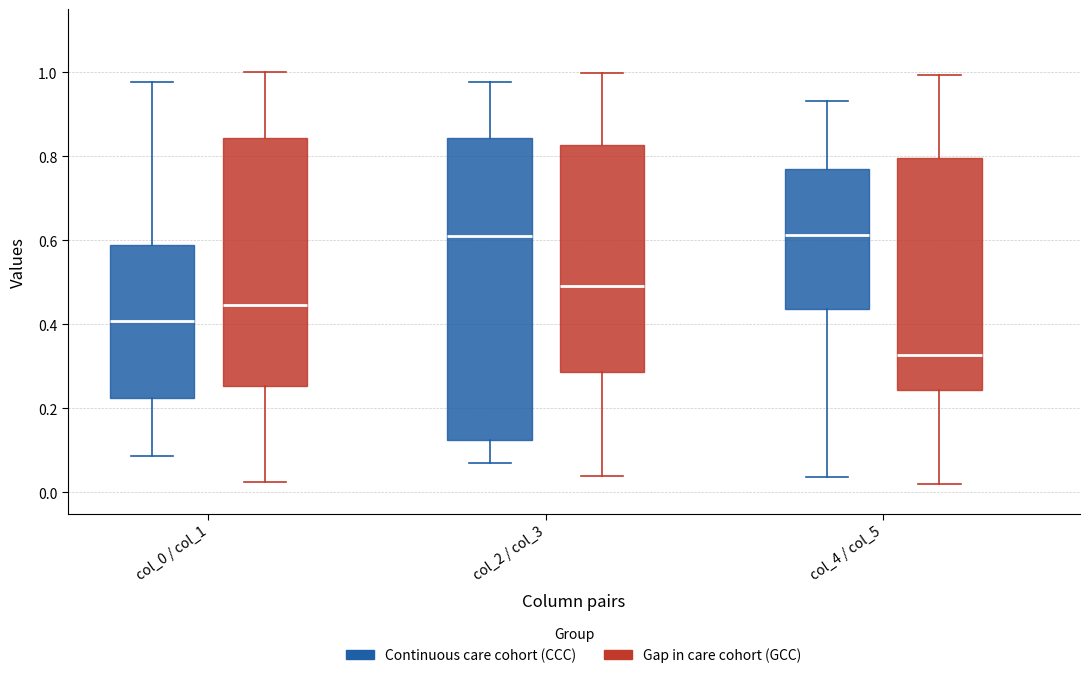

Reading left to right, transcribe this box plot: for each box, give where its median line is, the range the box spans, and where its two whiskers end, as read against the y-axis. The values are not printed on the chart, so give them approximately, as read against the axis.

col_0 / col_1 (Continuous care cohort (CCC)): median 0.40, box 0.22 to 0.58, whiskers 0.08 to 0.98
col_0 / col_1 (Gap in care cohort (GCC)): median 0.44, box 0.26 to 0.84, whiskers 0.02 to 1.00
col_2 / col_3 (Continuous care cohort (CCC)): median 0.62, box 0.12 to 0.84, whiskers 0.08 to 0.98
col_2 / col_3 (Gap in care cohort (GCC)): median 0.50, box 0.28 to 0.82, whiskers 0.04 to 1.00
col_4 / col_5 (Continuous care cohort (CCC)): median 0.62, box 0.44 to 0.76, whiskers 0.04 to 0.94
col_4 / col_5 (Gap in care cohort (GCC)): median 0.32, box 0.24 to 0.80, whiskers 0.02 to 1.00